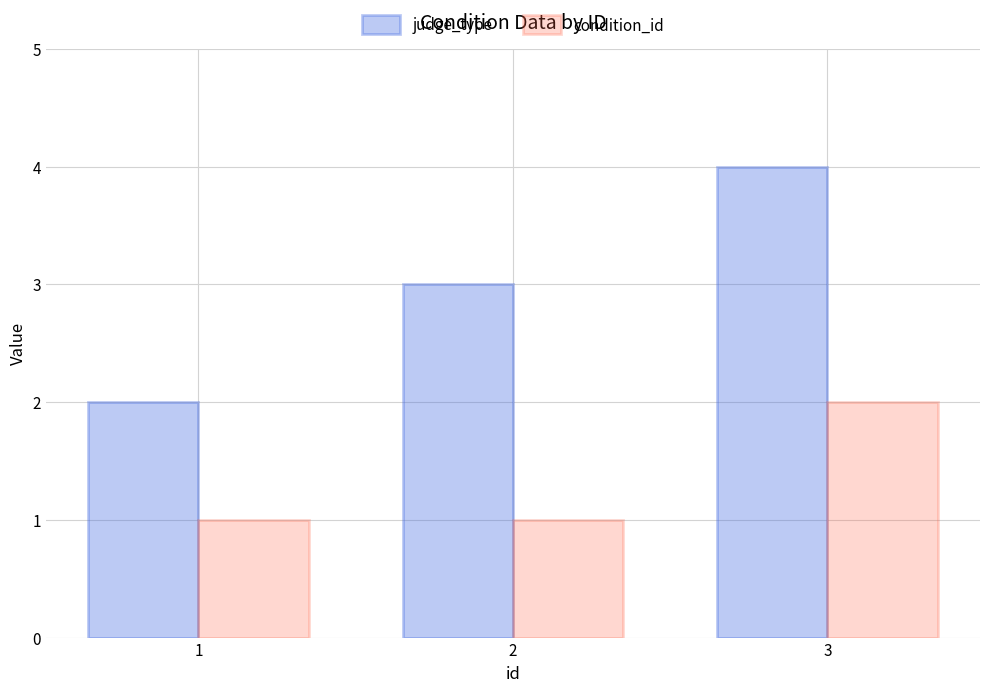

How many bars are there in each group?

2